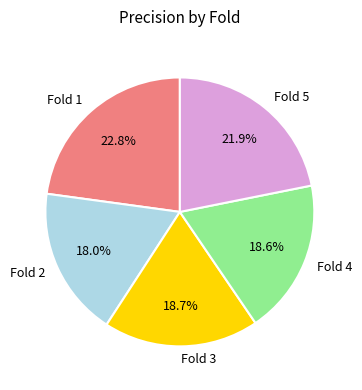

Which has a higher value, Fold 1 or Fold 2?

Fold 1